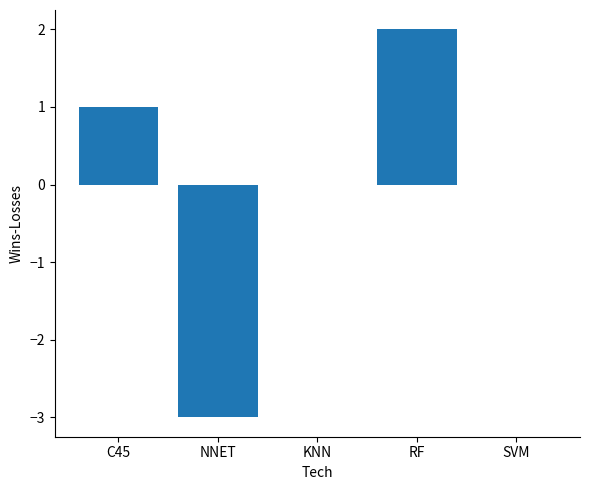

Which has a higher value, SVM or NNET?

SVM